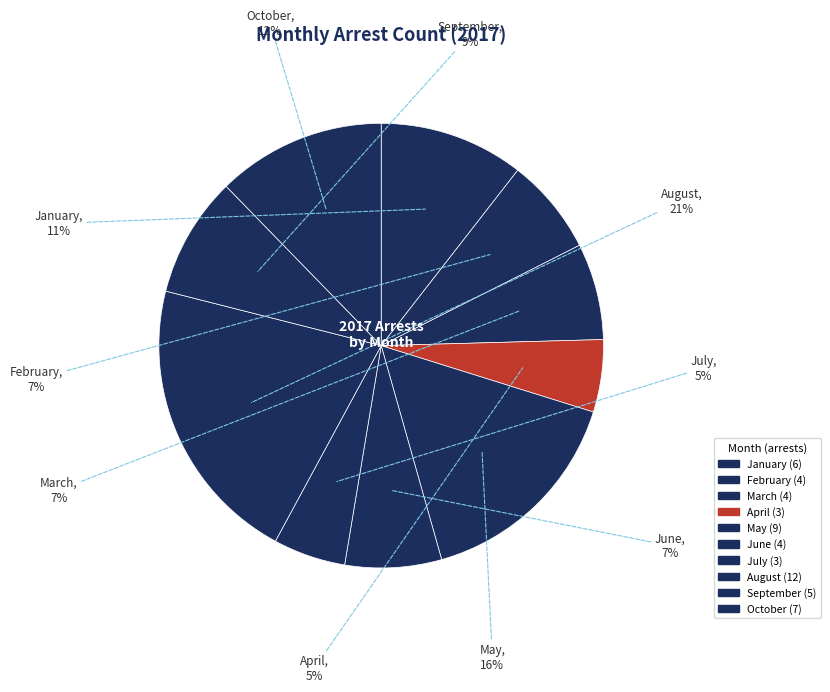

Is there any slice that represents more than half of the pie?

No